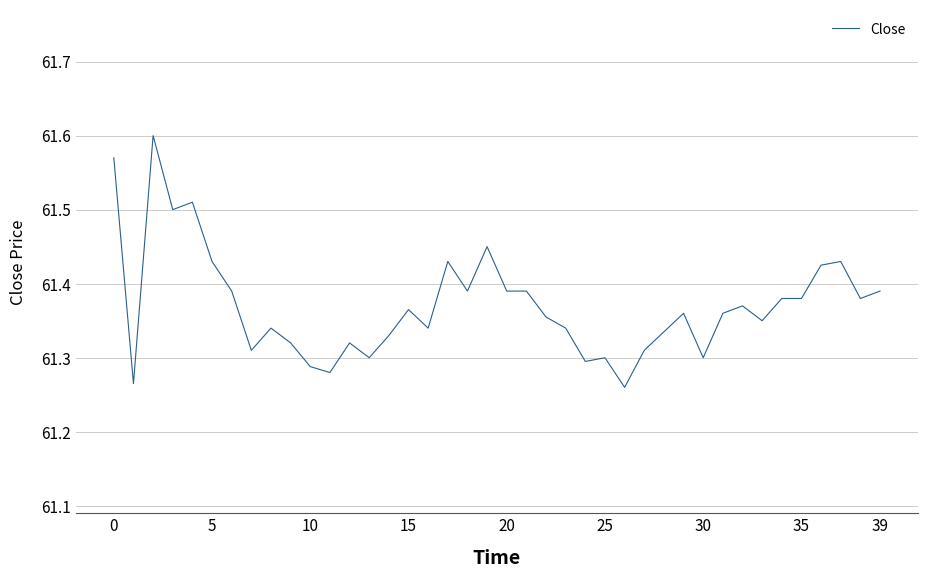

How many distinct data groups are displayed?

1